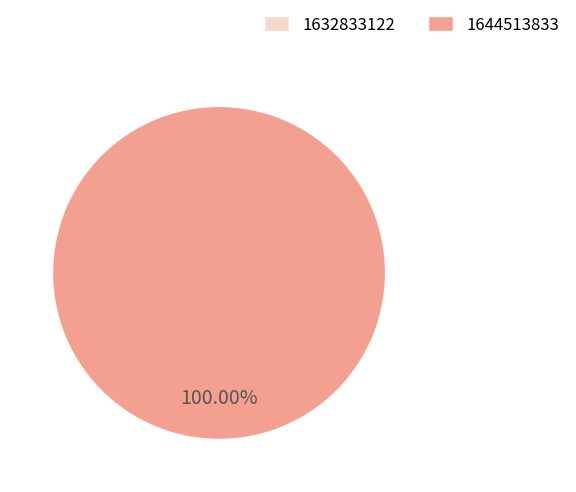

Count the number of slices in the pie.

2